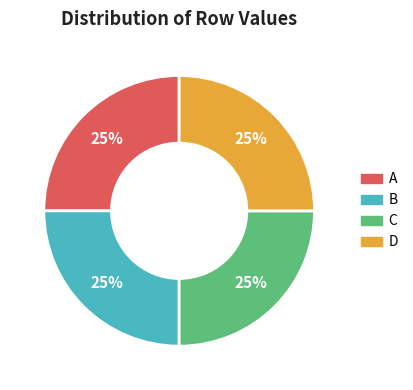

To the nearest percent, what is the difference between the largest and smallest slice percentages?

0%